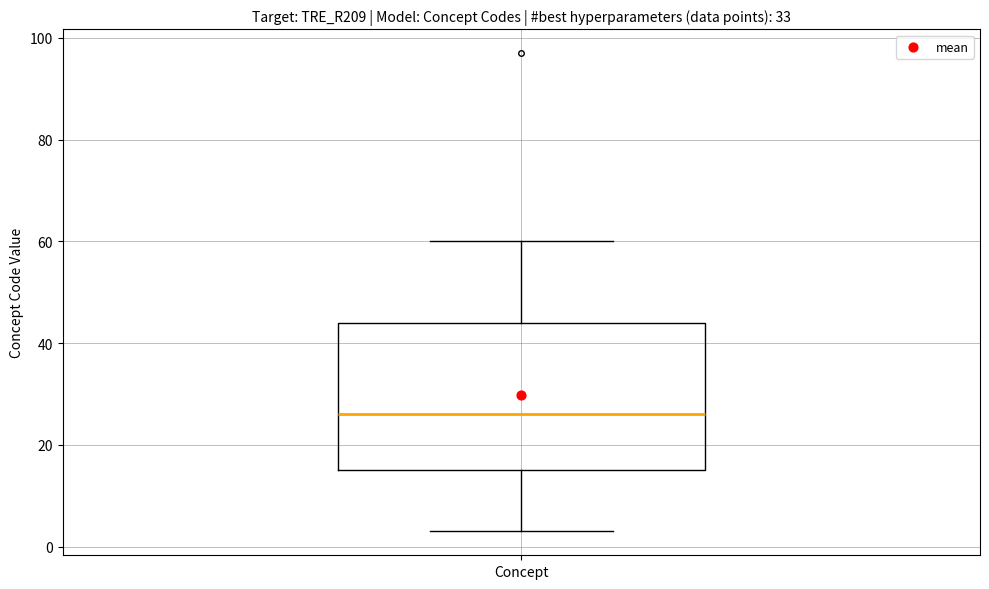

Transcribe this box plot: give where the median line is, the range the box spans, and where the two whiskers end, as read against the y-axis. The values are not printed on the chart, so give them approximately, as read against the axis.

median 26, box 16 to 44, whiskers 4 to 60